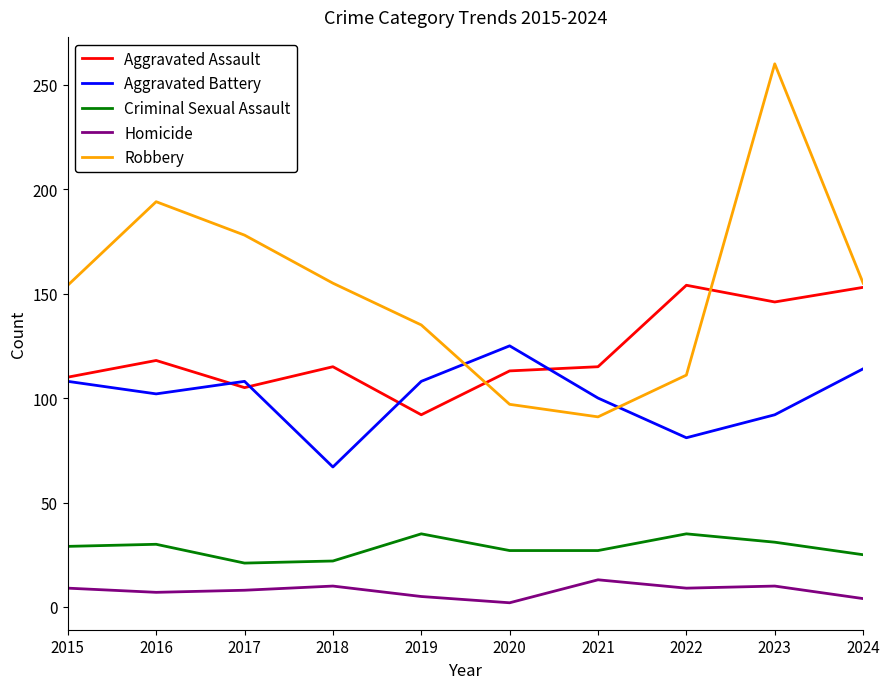

True or false: Aggravated Assault and Criminal Sexual Assault cross at least once.

False